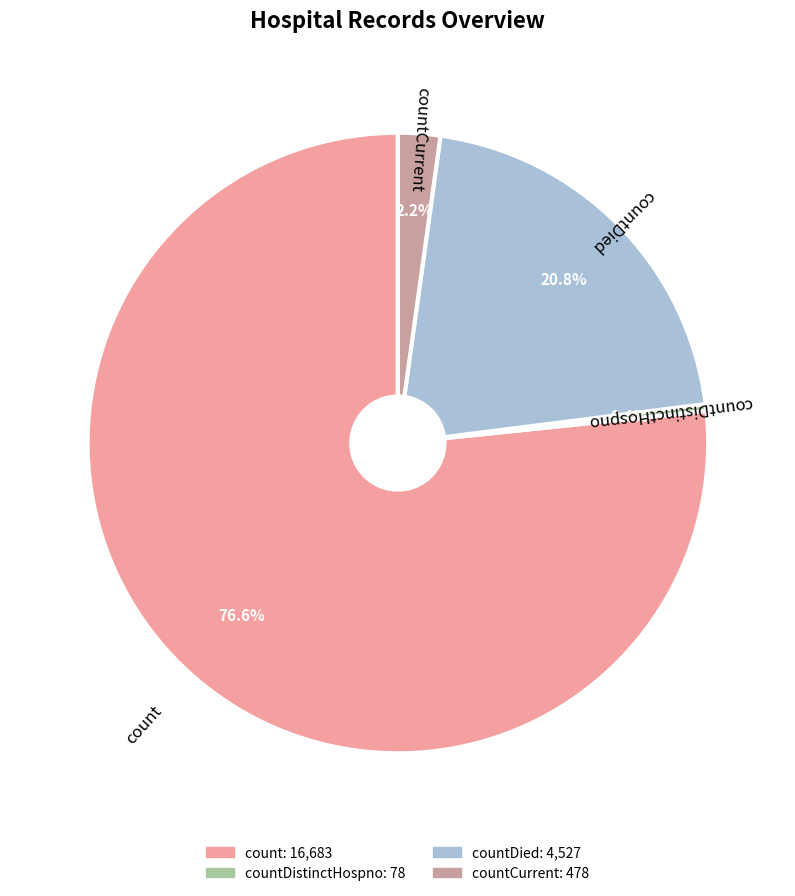

Does any single category account for the majority?

Yes